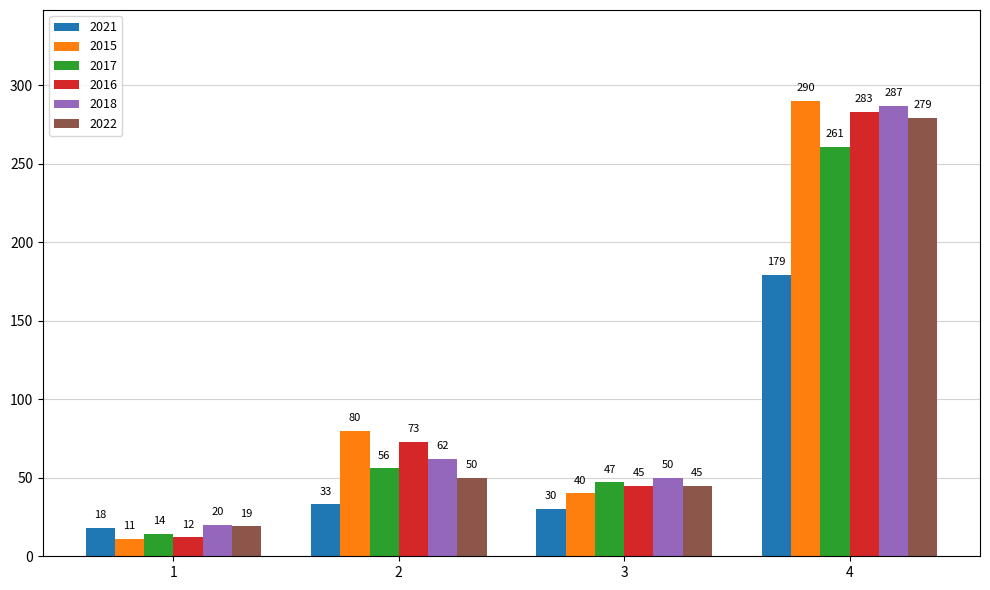

Reading left to right, extract all data points from this chart.

2021: 18	33	30	179
2015: 11	80	40	290
2017: 14	56	47	261
2016: 12	73	45	283
2018: 20	62	50	287
2022: 19	50	45	279